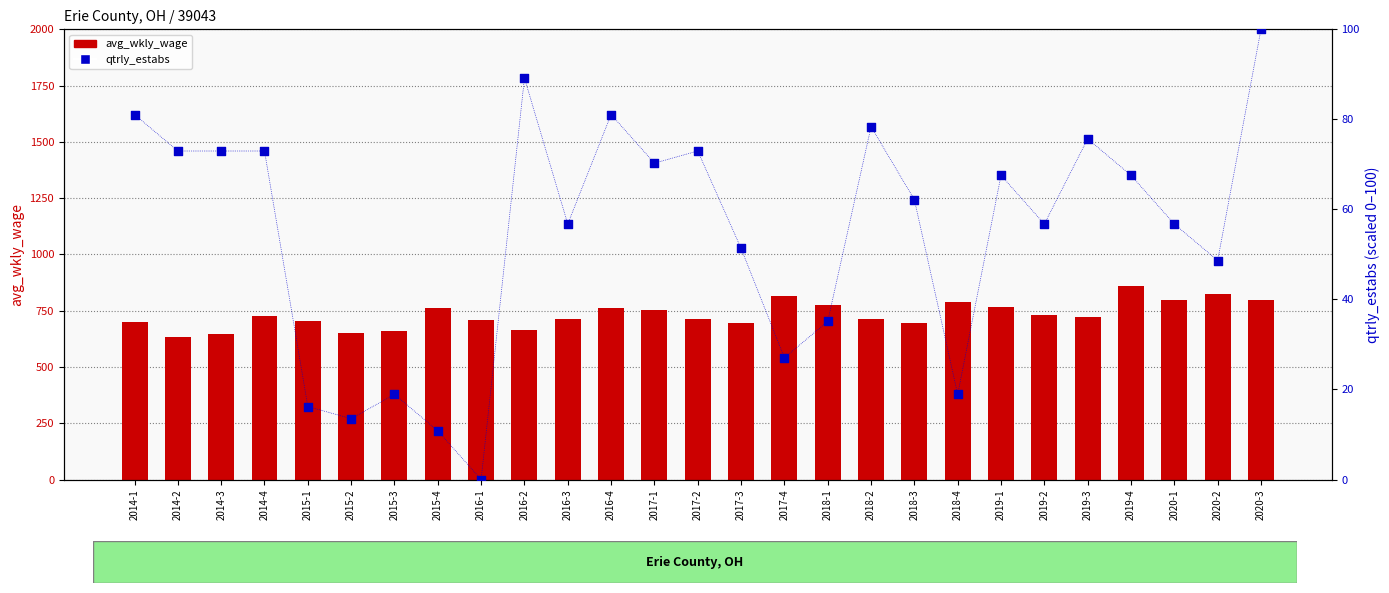

What is the total value across all series at 2020-1?

855.8